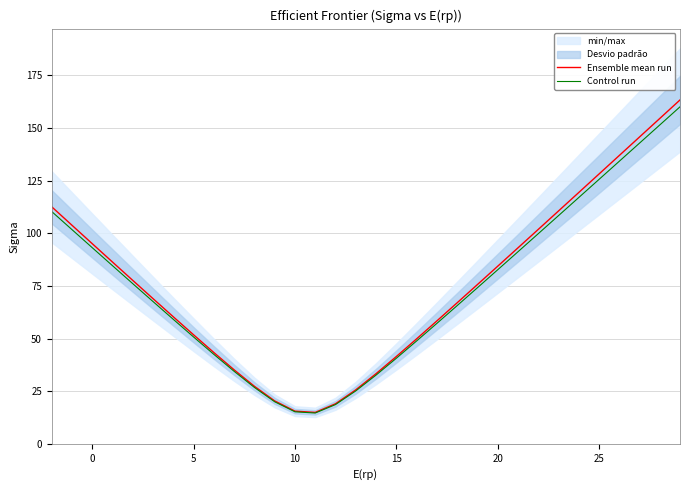

True or false: Control run and Ensemble mean run cross at least once.

False